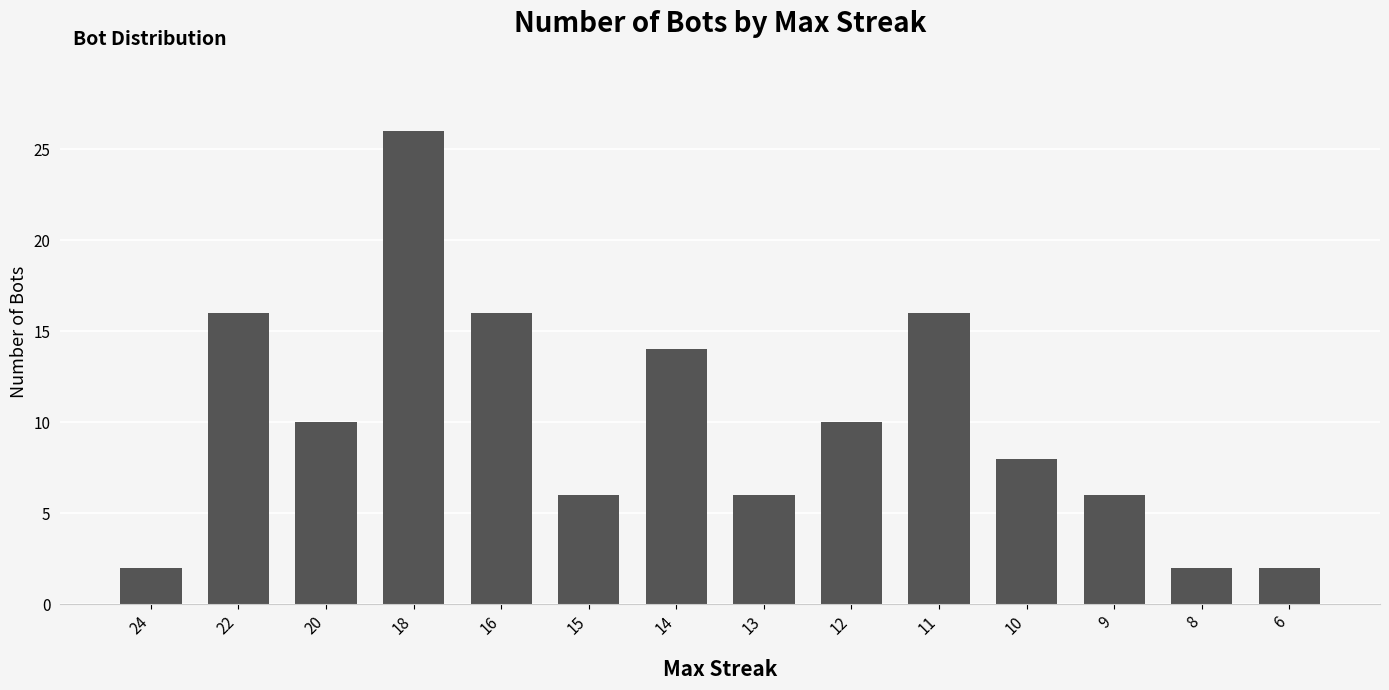

What is the maximum value shown in the chart?

26